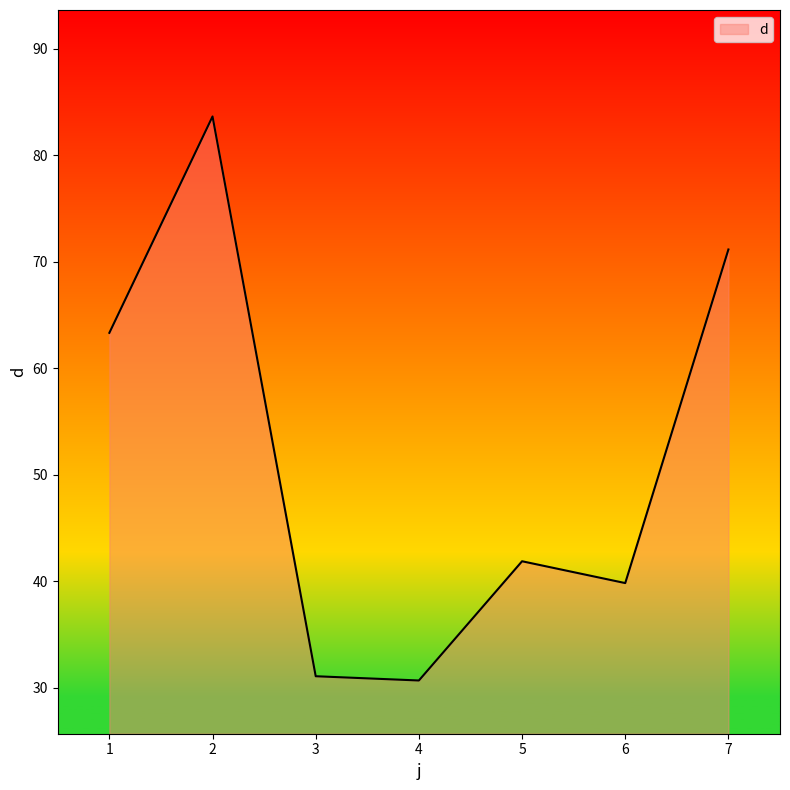

What is the change in value from 1 to 4?

-32.7